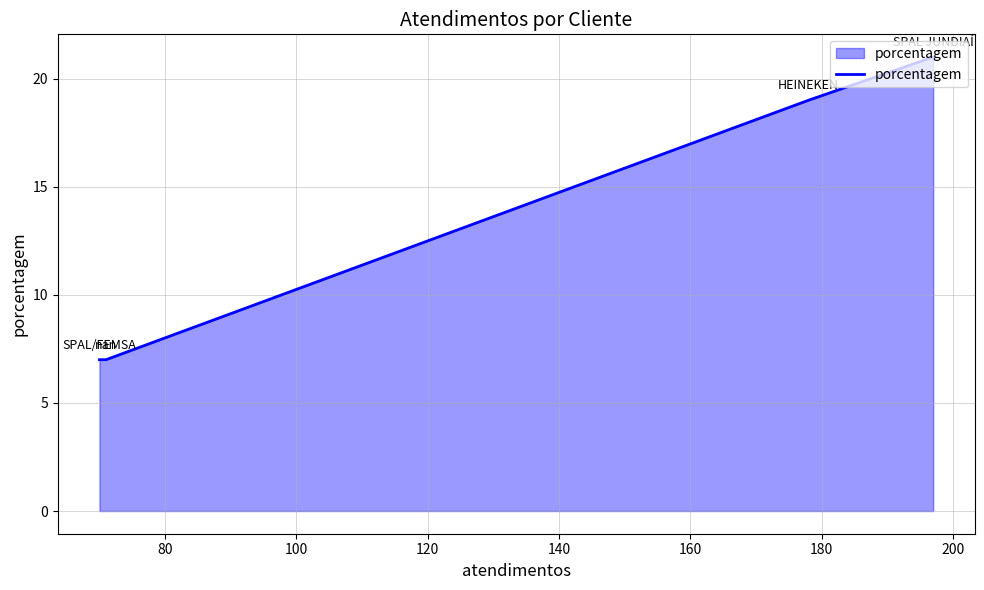

True or false: the data has more than 0 interior local peaks.

False